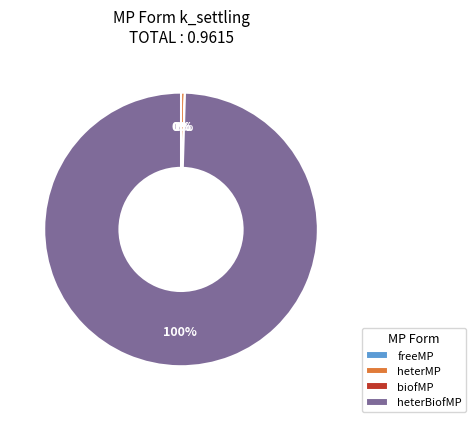

Is it true that heterMP is 11% of the pie?

False